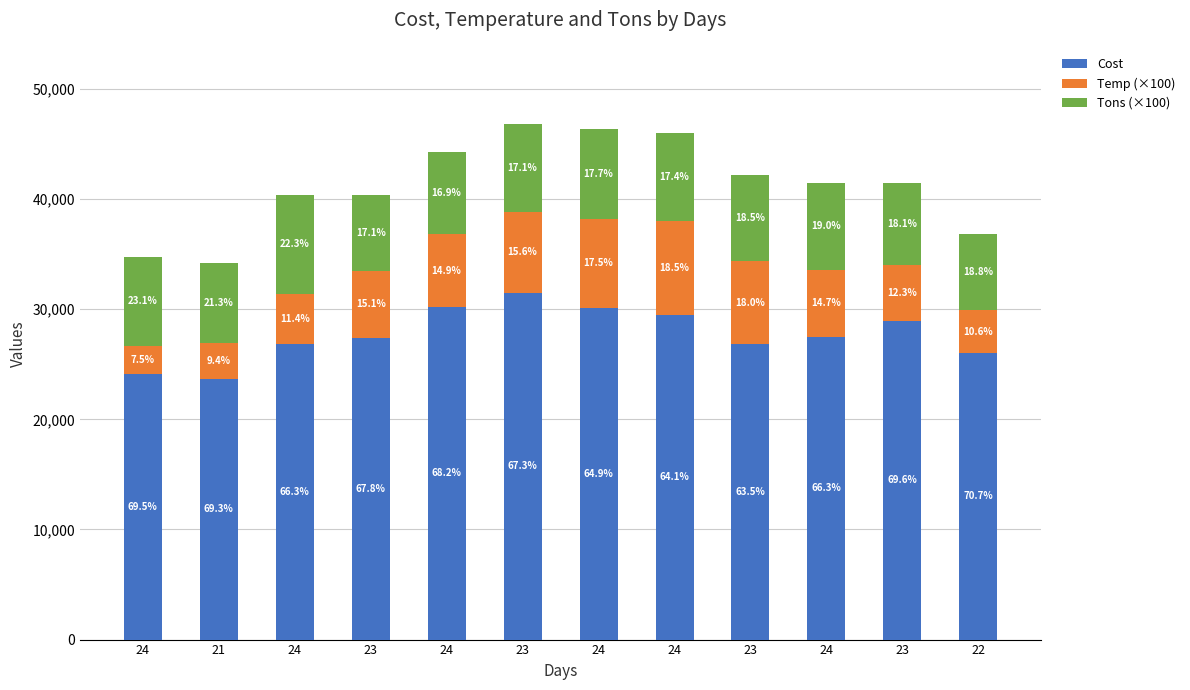

Between 24 and 24, which series saw the biggest shift?

Cost